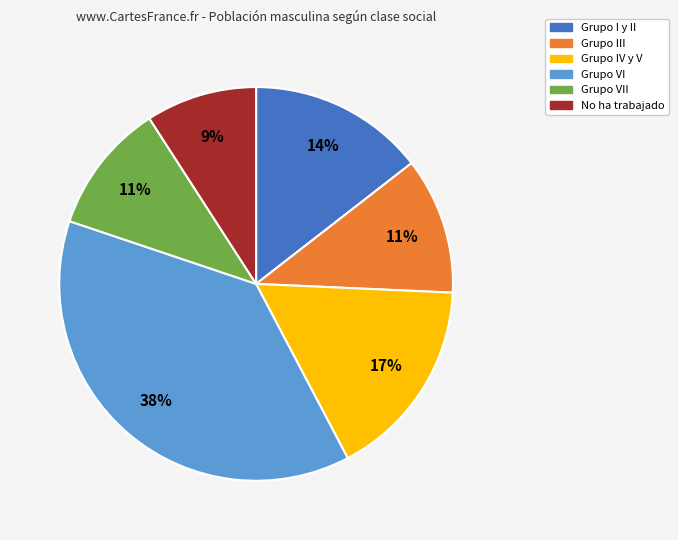

To the nearest percent, what is the average slice percentage?

17%